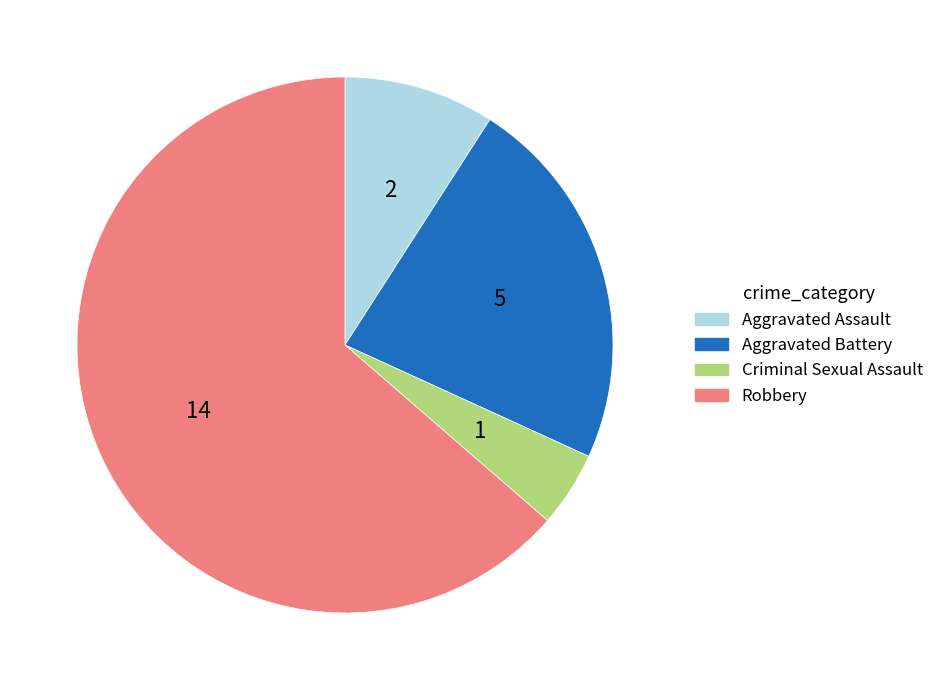

Rank the categories by value from lowest to highest.

Criminal Sexual Assault, Aggravated Assault, Aggravated Battery, Robbery